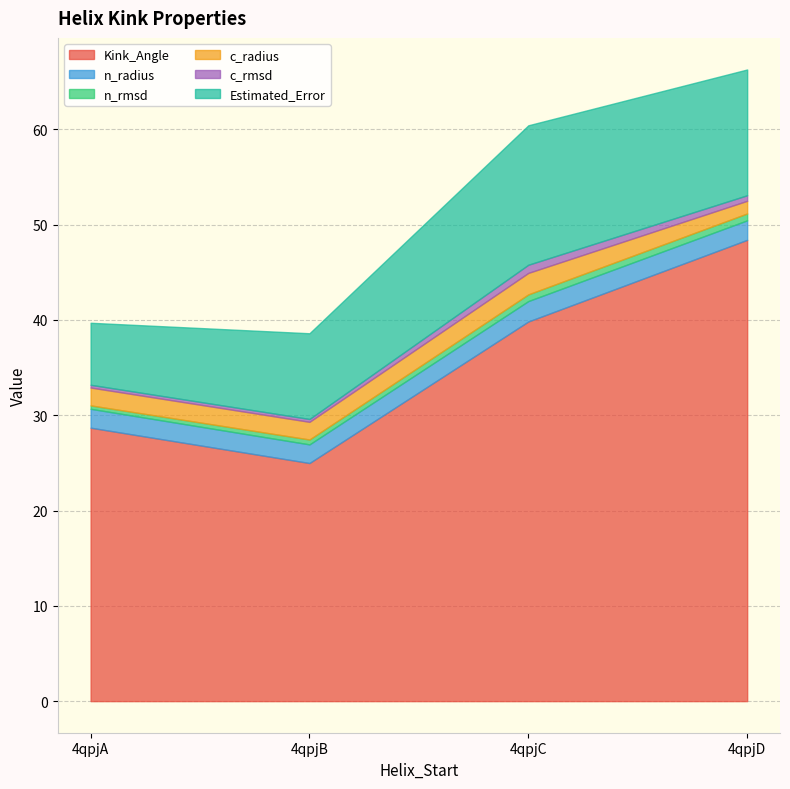

Where is Kink_Angle nearest to the value 36?

4qpjC